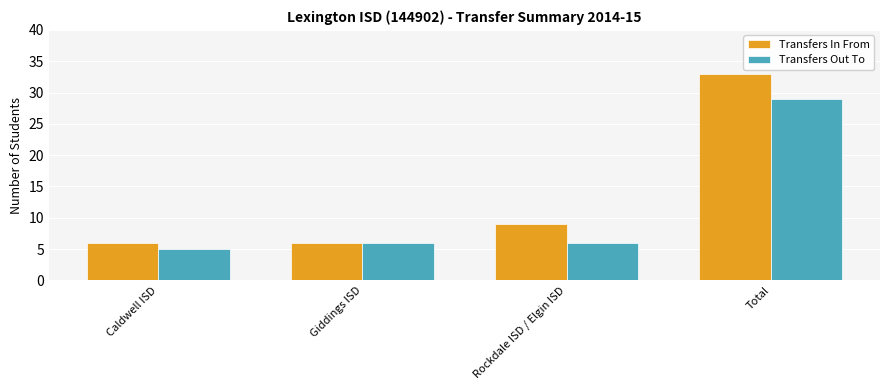

What is the label of the 4th bar from the right?

Caldwell ISD